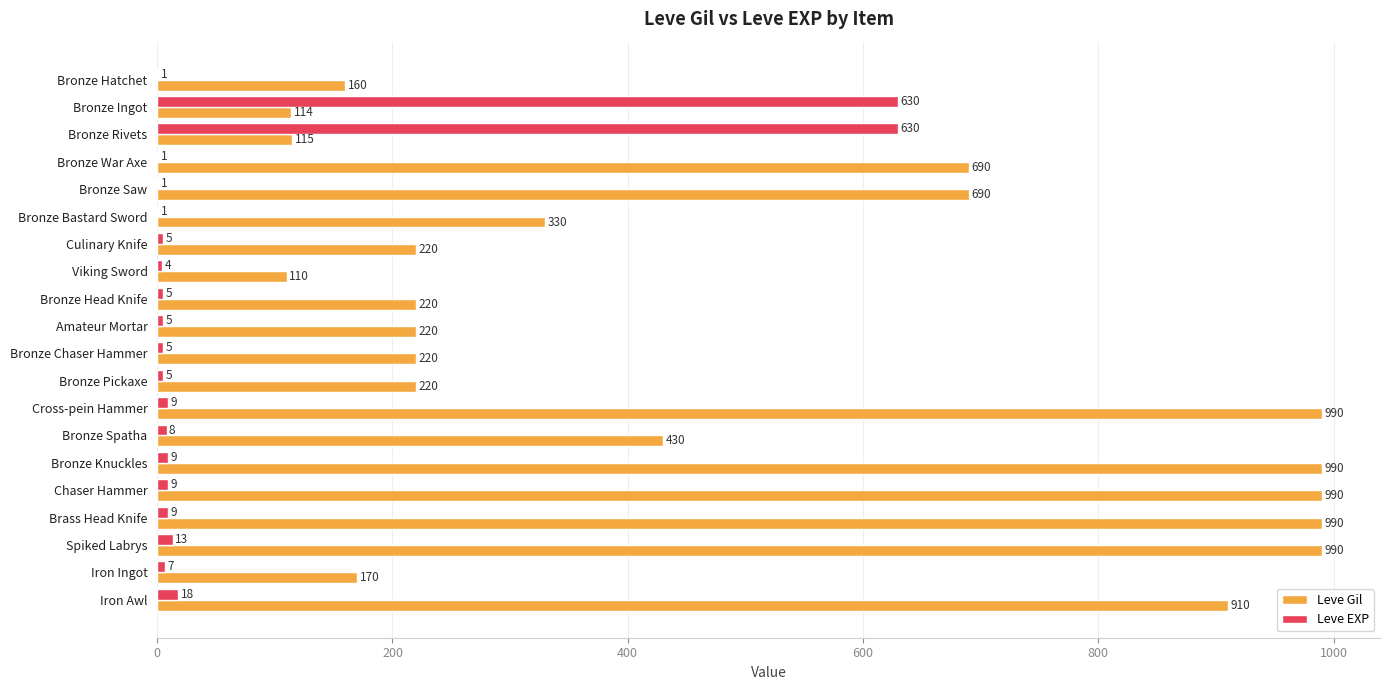

What value does the Leve Gil series have at Bronze Bastard Sword, to the nearest 100?

300